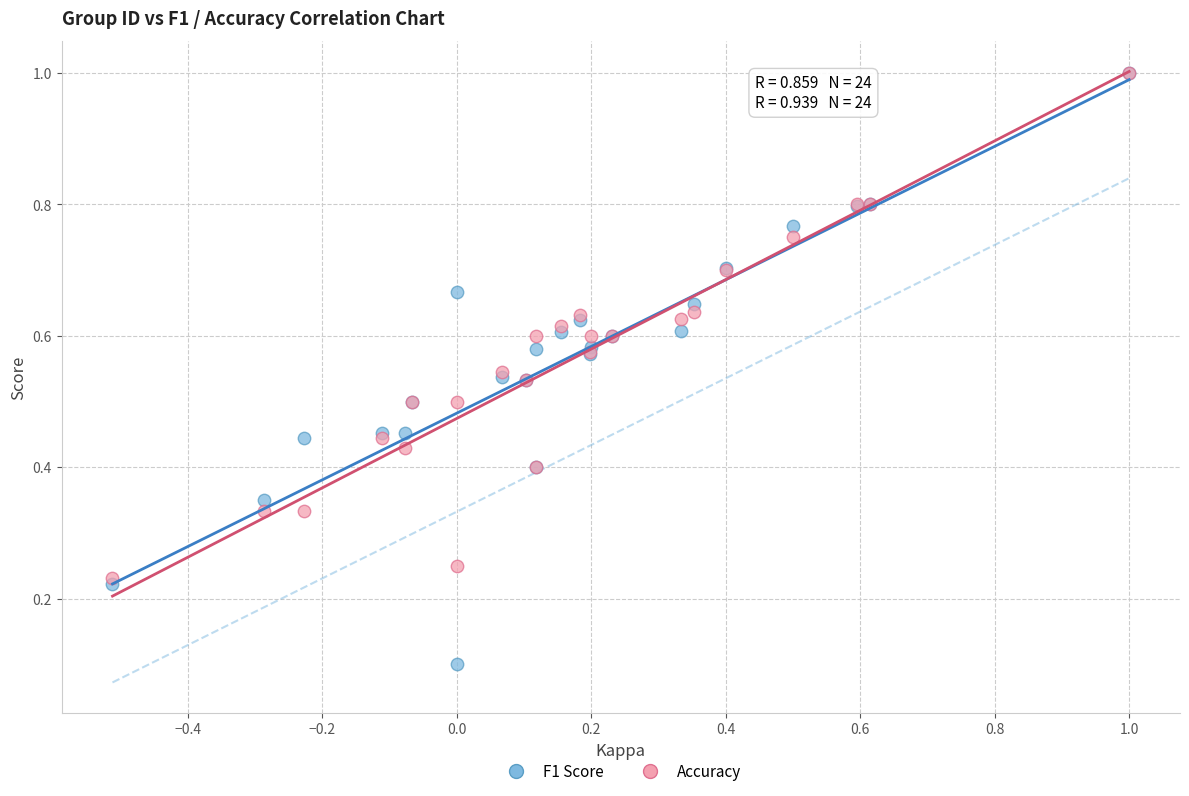

What are all the series names shown in the legend?

F1 Score, Accuracy